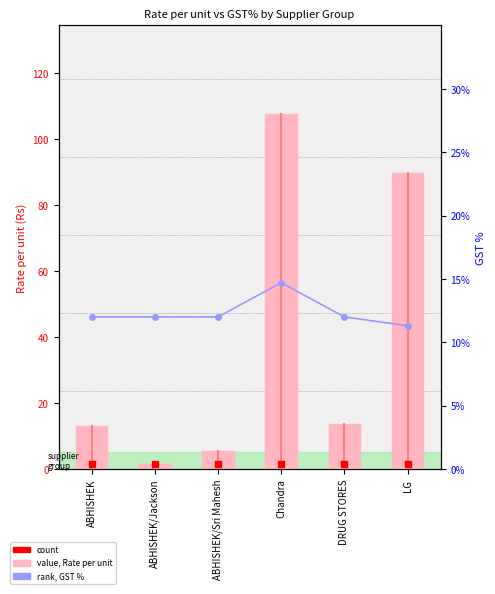

What are all the series names shown in the legend?

value, Rate per unit, count, rank, GST %